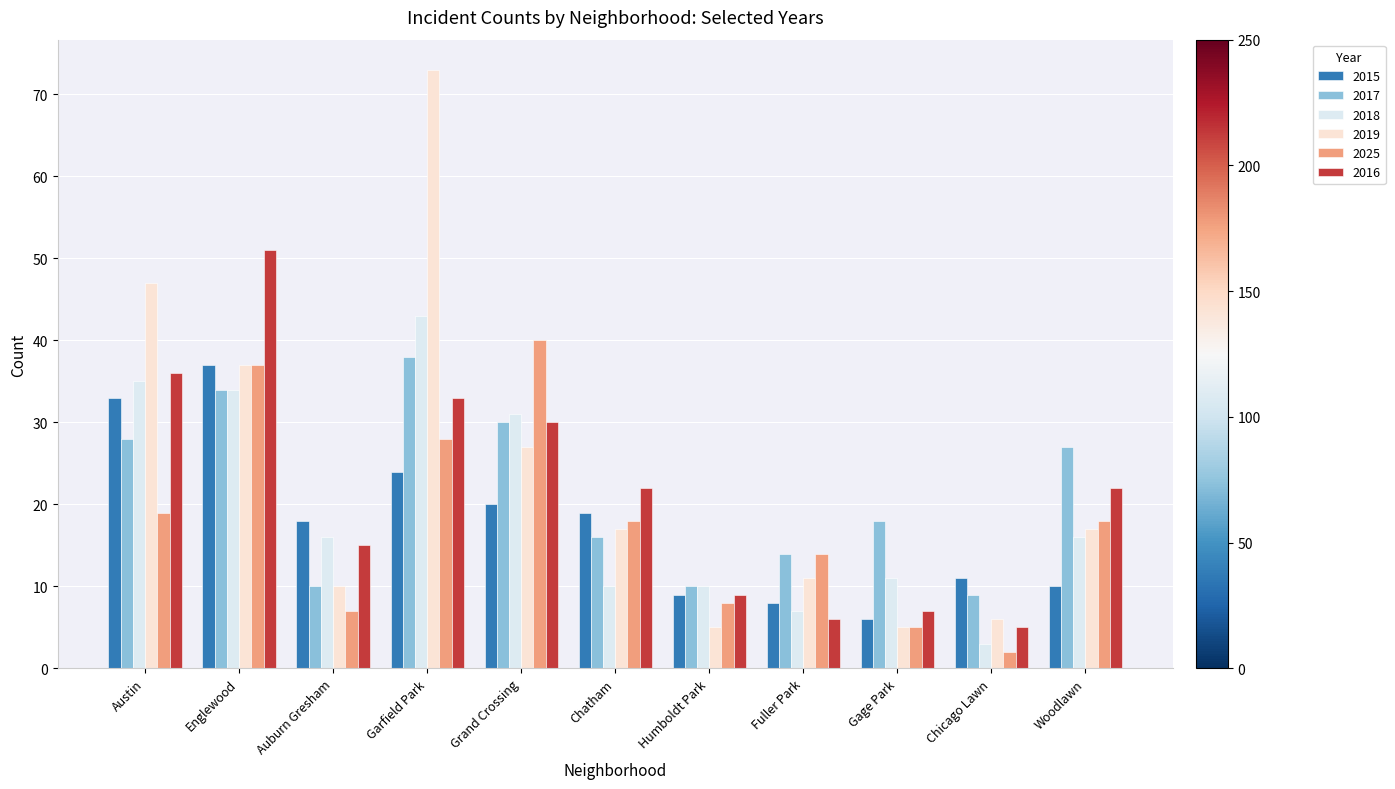

Where does the 2016 series first go above 22?

Austin